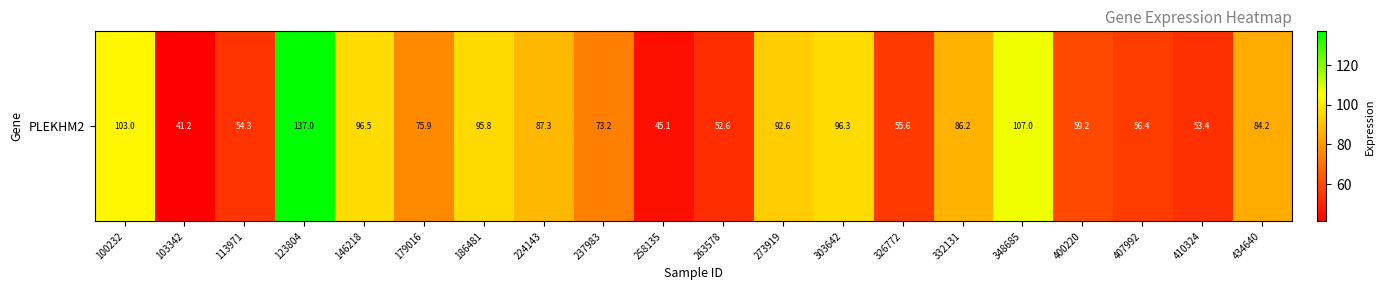

What is the difference between the maximum and minimum values?

95.8